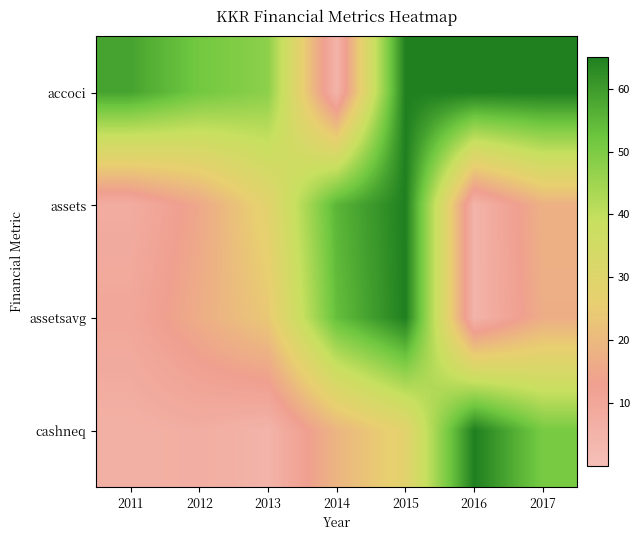

Reading left to right, extract all data points from this chart.

accoci: 2011=58.6	2012=51.5	2013=47.7	2014=5.0	2015=65.0	2016=65.0	2017=65.0
assets: 2011=7.6	2012=15.2	2013=28.3	2014=55.3	2015=65.0	2016=5.0	2017=17.8
assetsavg: 2011=9.9	2012=16.7	2013=23.9	2014=53.6	2015=65.0	2016=5.0	2017=16.9
cashneq: 2011=6.4	2012=7.4	2013=5.0	2014=18.9	2015=28.2	2016=65.0	2017=50.6